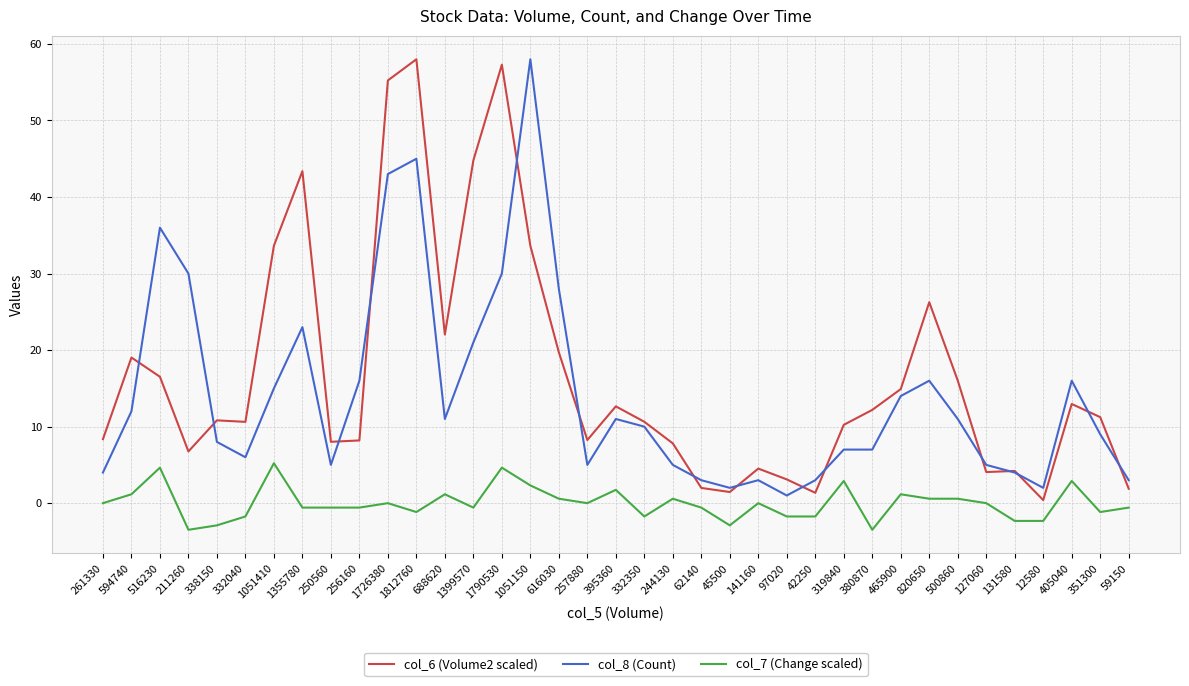

Does the chart display data point markers on the line(s)?

No